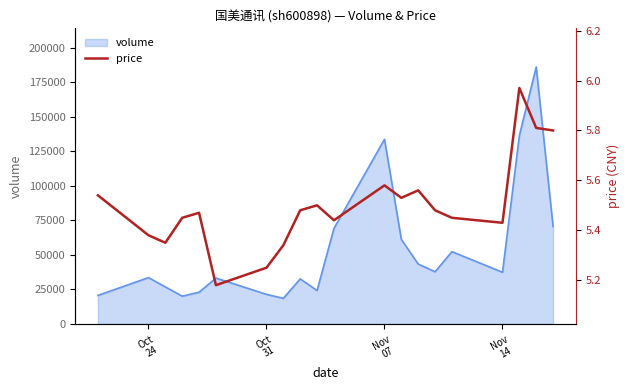

What is the highest value of the volume series?

186222